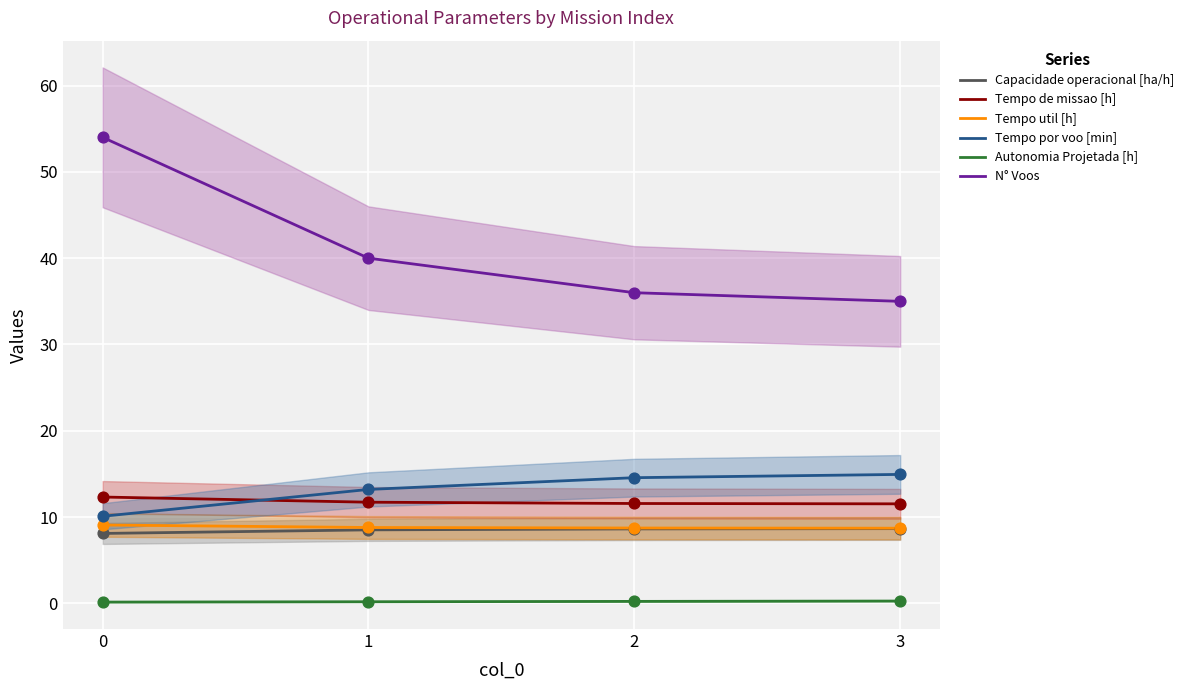

Is the value of Capacidade operacional [ha/h] at 3 greater than the value of Tempo util [h] at 3?

No